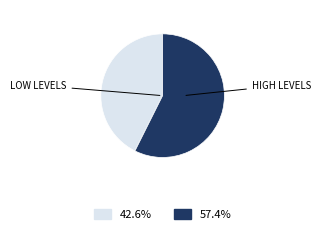

Is there a majority slice in this chart?

Yes